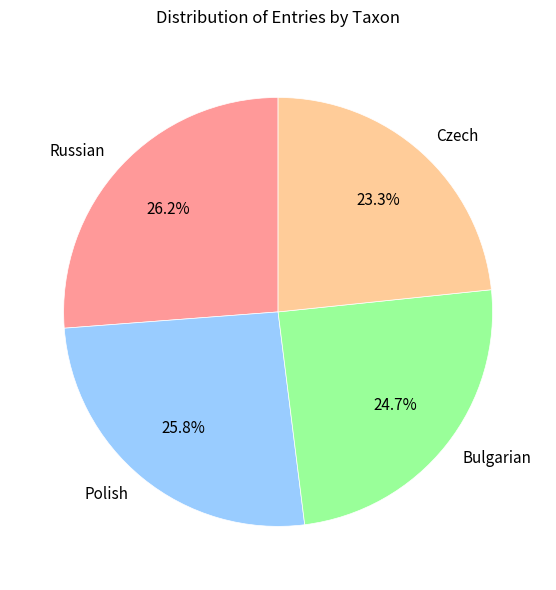

The Czech slice represents 23% of the pie. True or false?

True